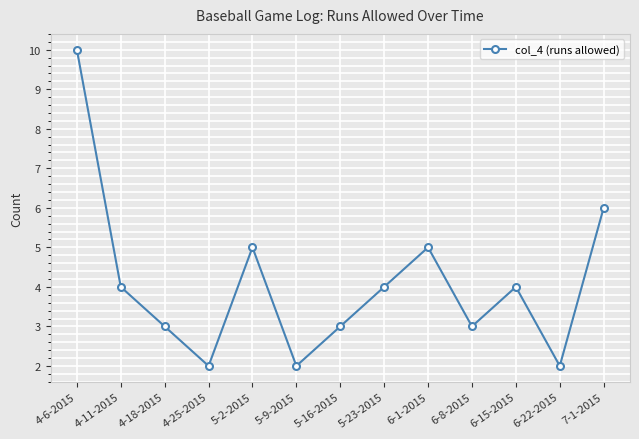

What is the value of the 8th point from the left?

4